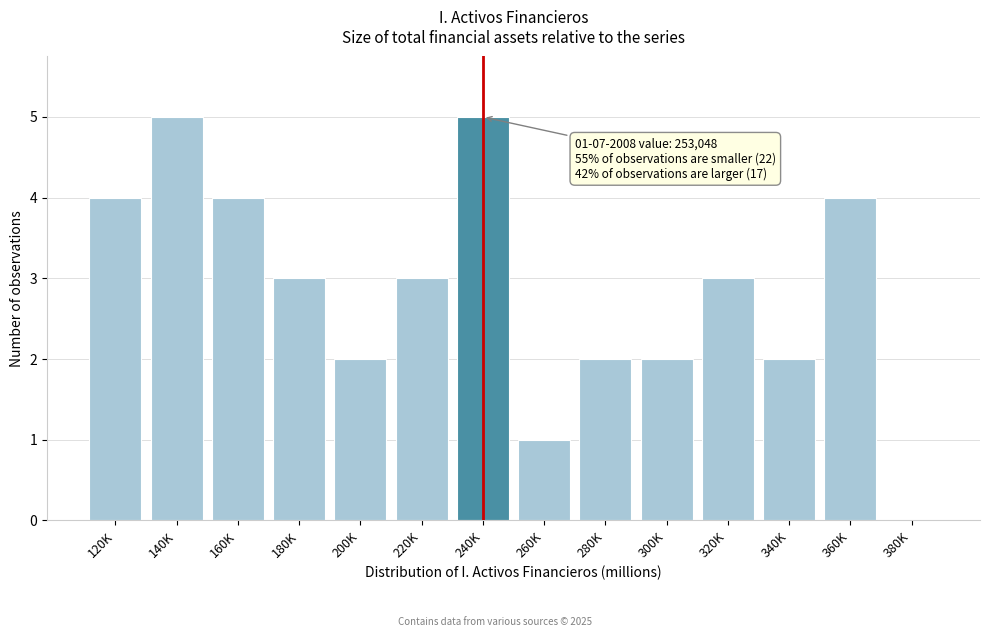

Reading left to right, list all the values displayed in this chart.

120K=4	140K=5	160K=4	180K=3	200K=2	220K=3	240K=5	260K=1	280K=2	300K=2	320K=3	340K=2	360K=4	380K=0